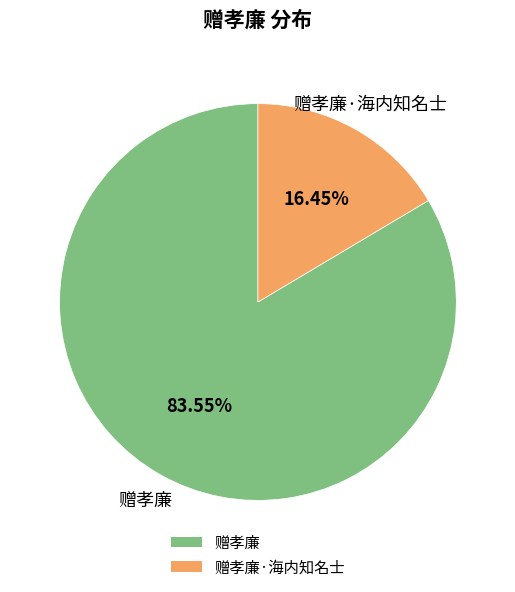

What percentage is the 赠孝廉 slice, to the nearest percent?

84%